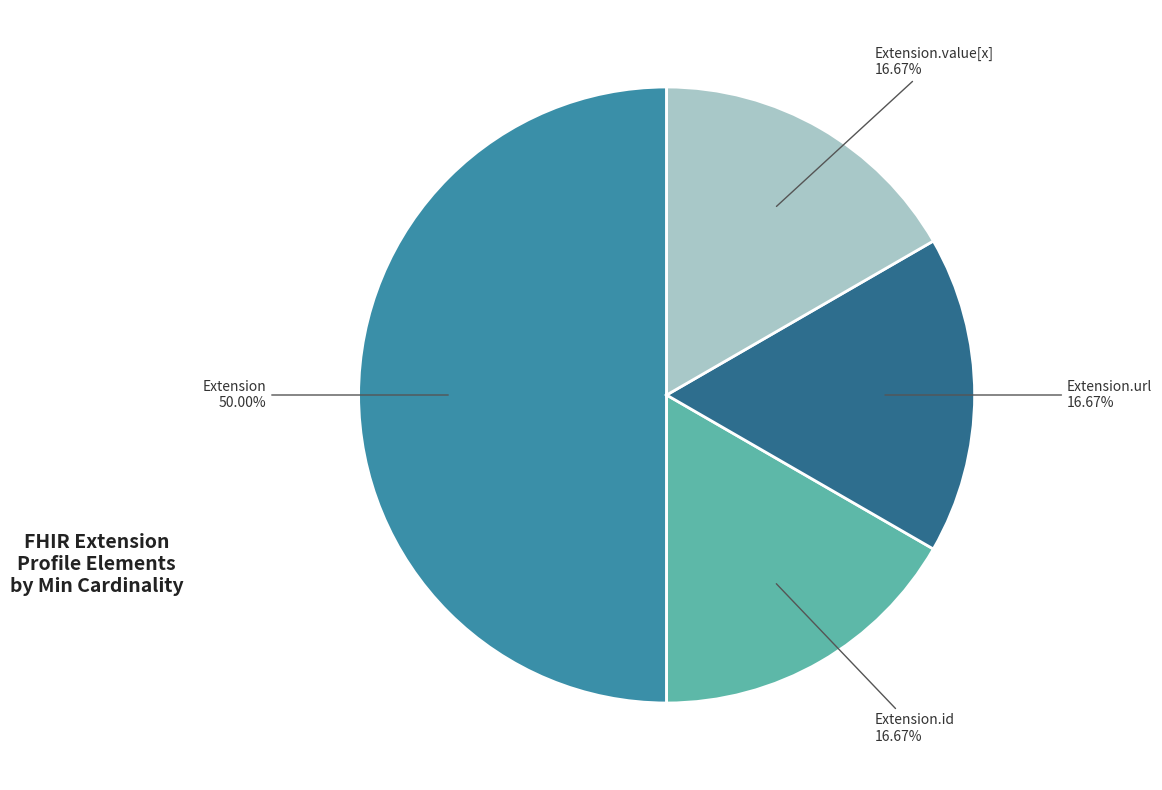

How many slices are in this pie chart?

4